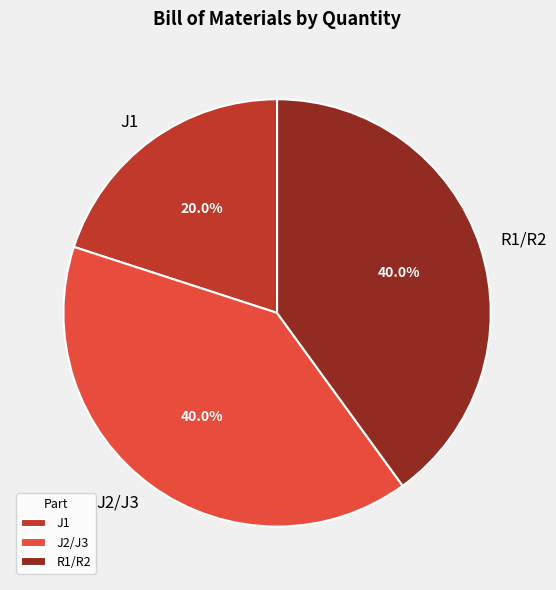

The J2/J3 slice represents 40% of the pie. True or false?

True